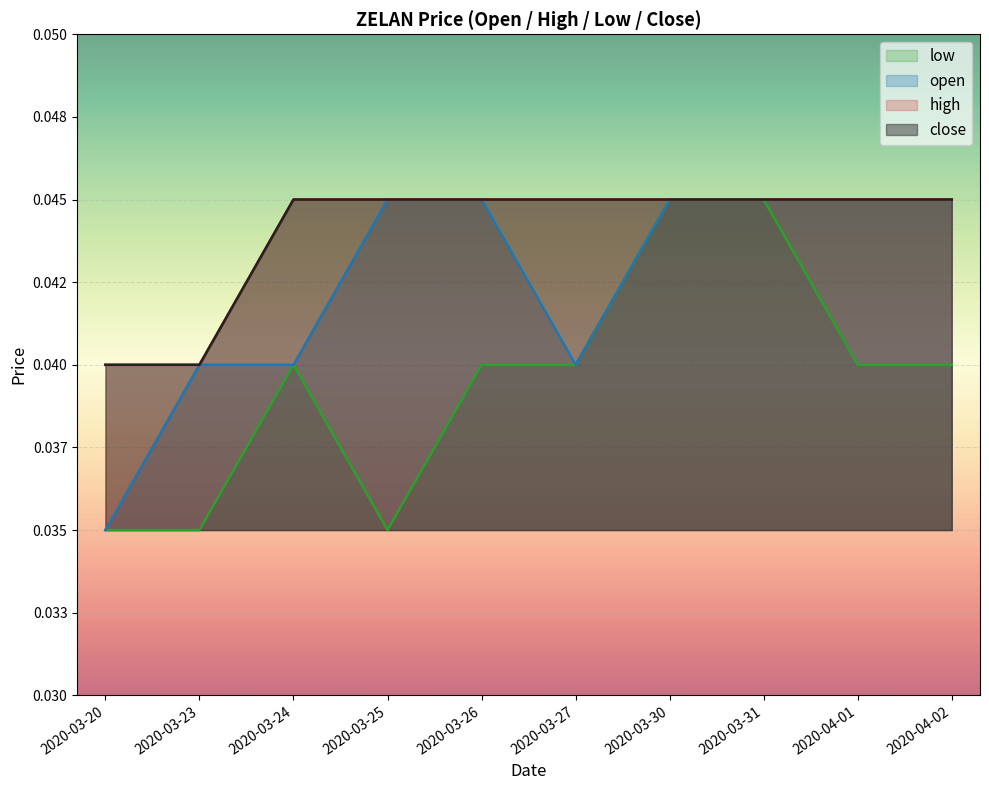

True or false: high has a value of 0.0 at 2020-03-25.

False